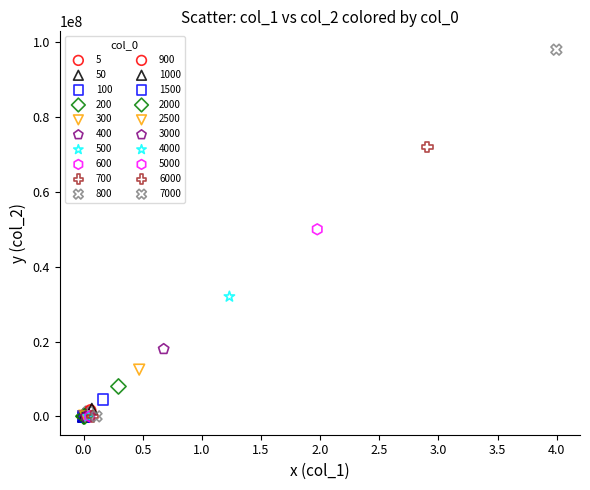

Which series contains the highest Y value?

7000